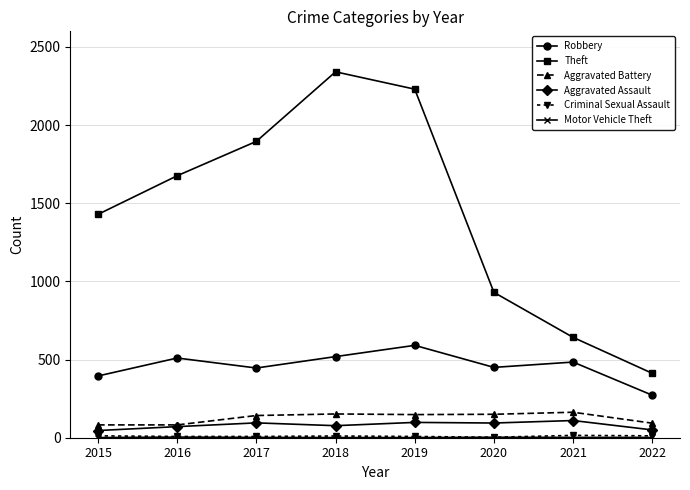

What is the difference between the maximum and second lowest values in the Aggravated Battery series?

81